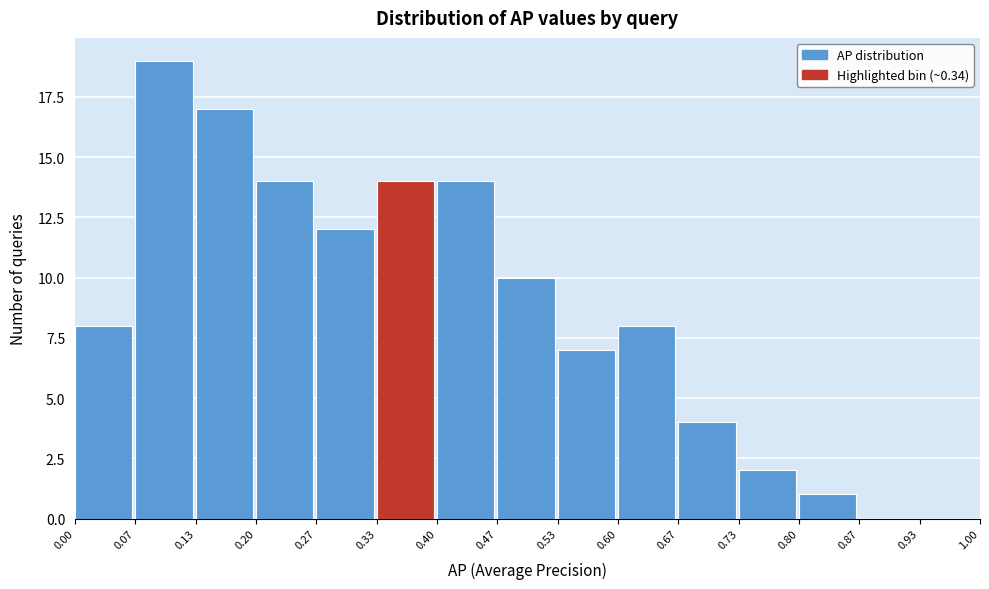

How tall is the bar that spans 0.47 to 0.53 on the x-axis? The values are not printed on the chart, so give them approximately, as read against the axis.

10